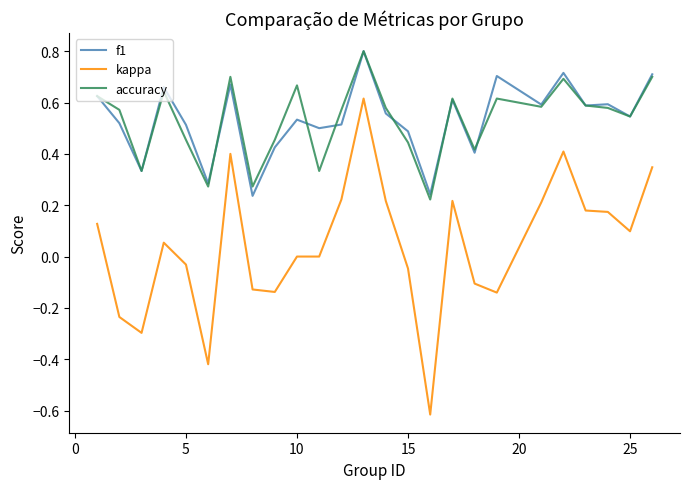

What is the greatest value displayed?

0.8